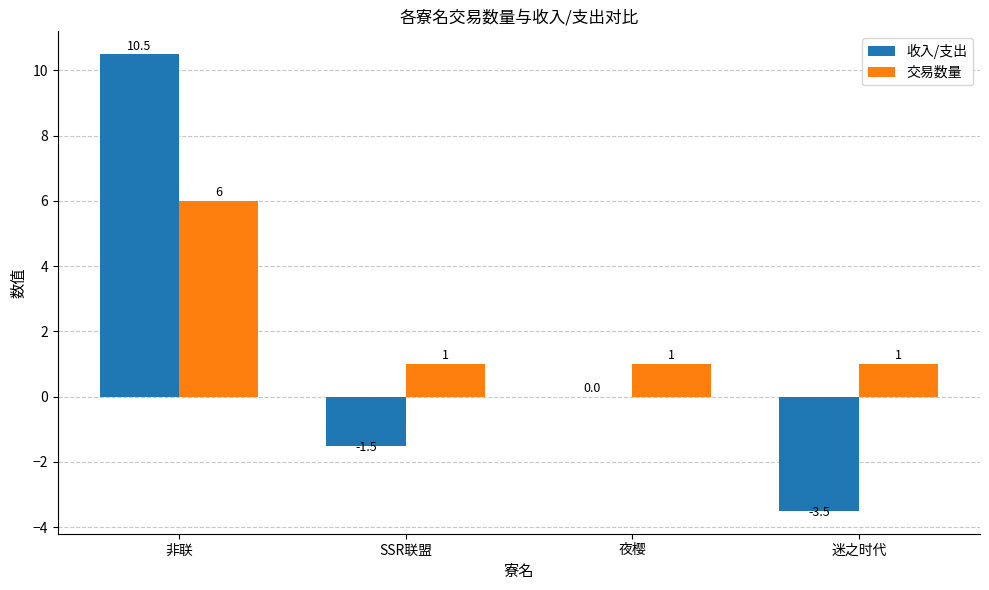

Which series has the widest spread of values?

收入/支出